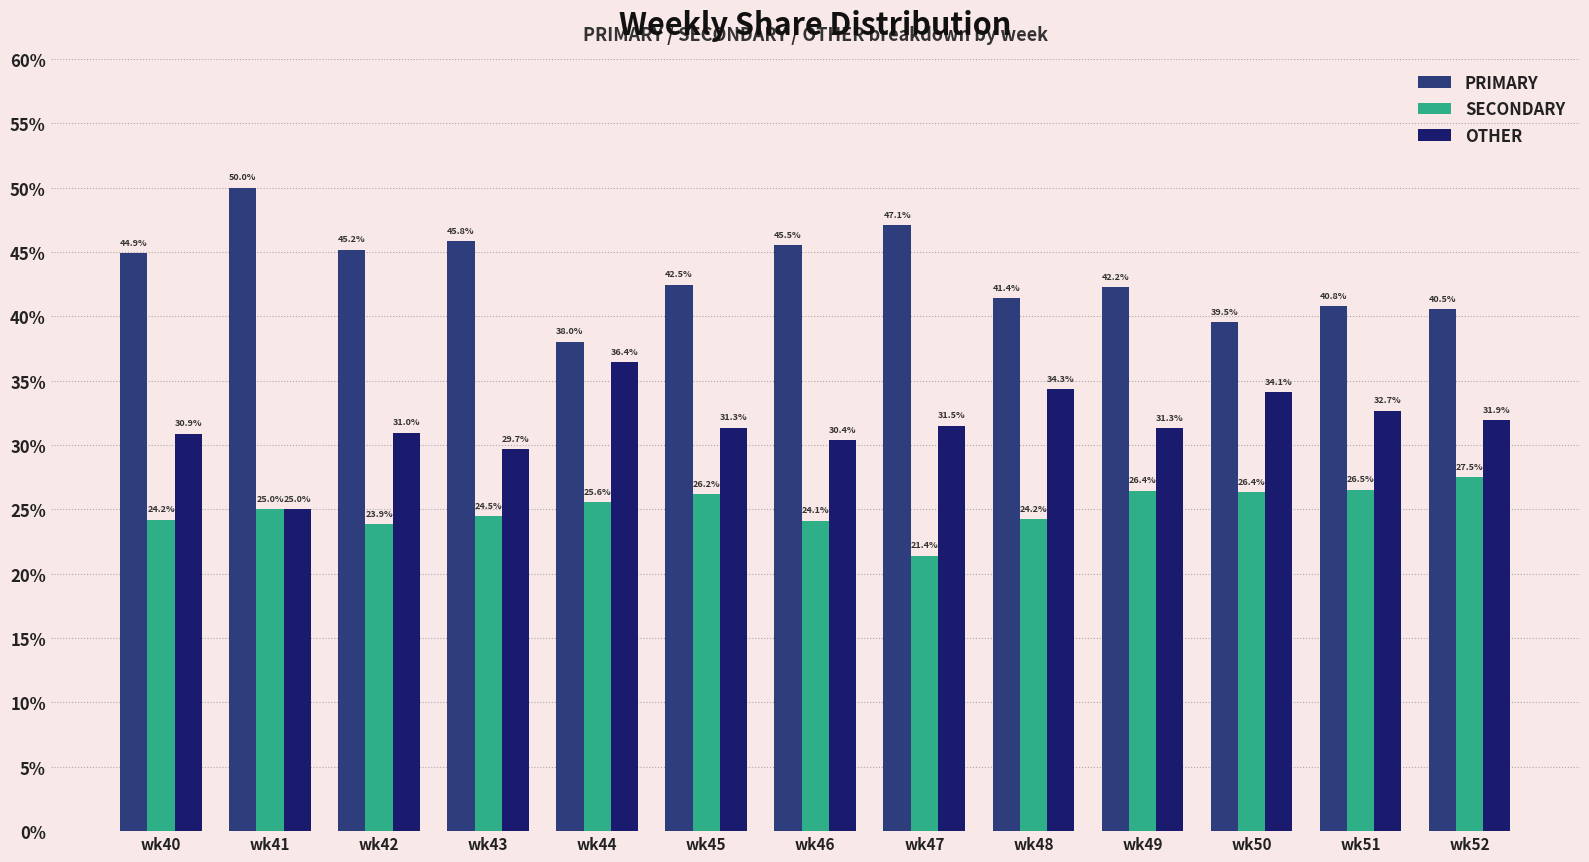

What is the sum of the SECONDARY values at wk49 and wk40?

50.7